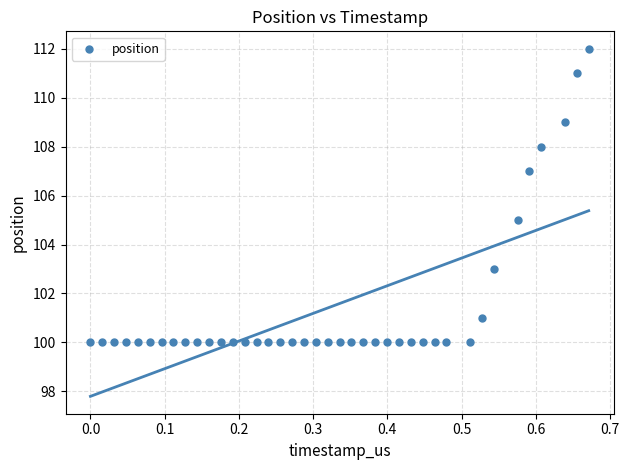

What is the range of Y values (max minus min)?

12